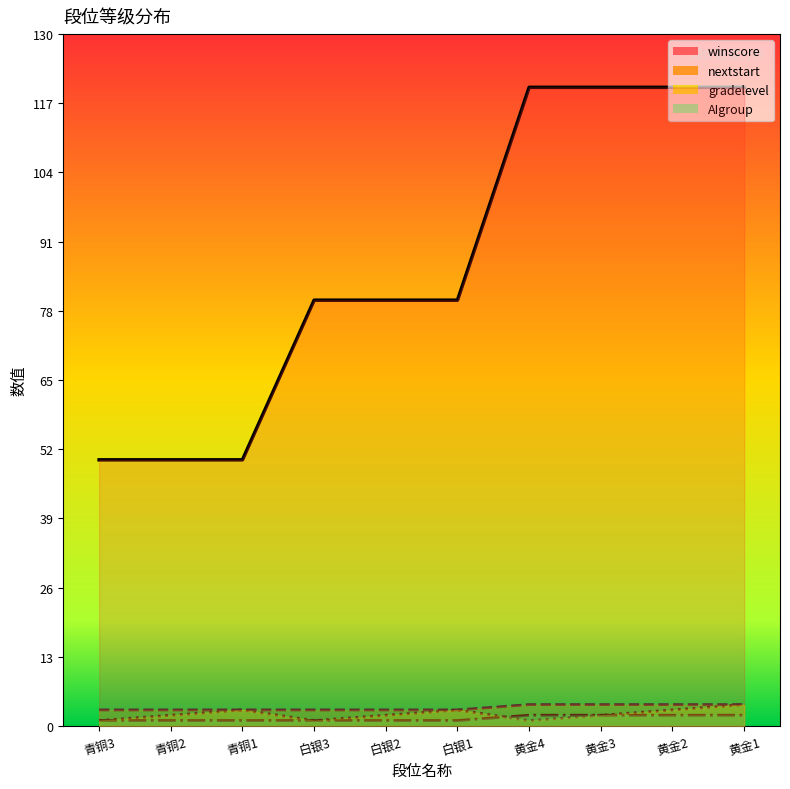

Which series has the widest spread of values?

winscore